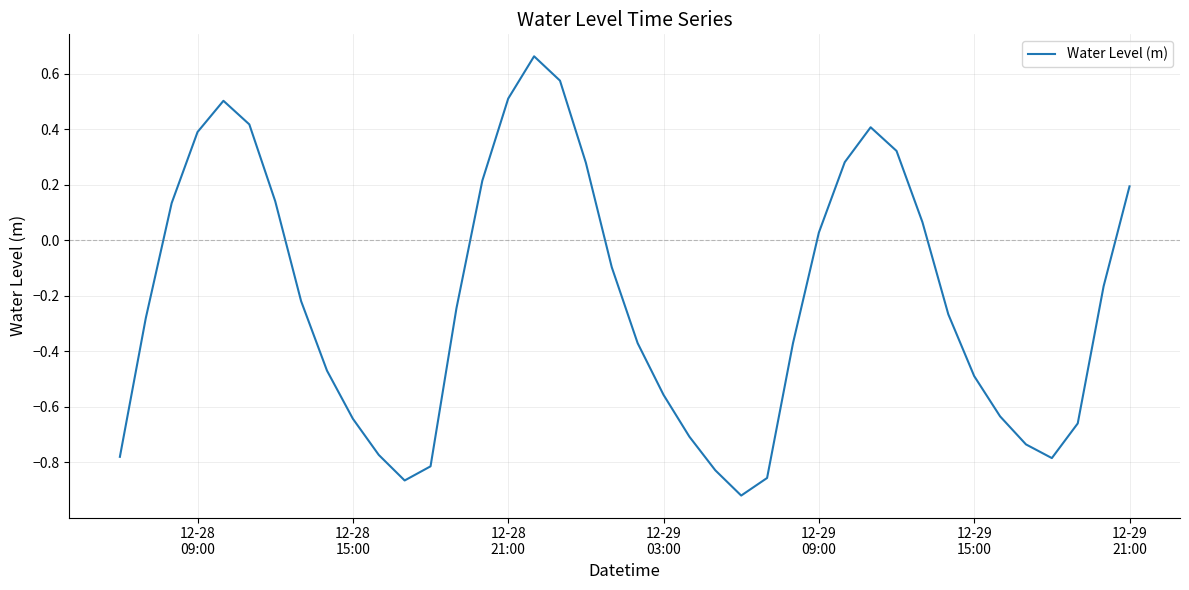

What is the difference between the maximum and minimum values?

1.6